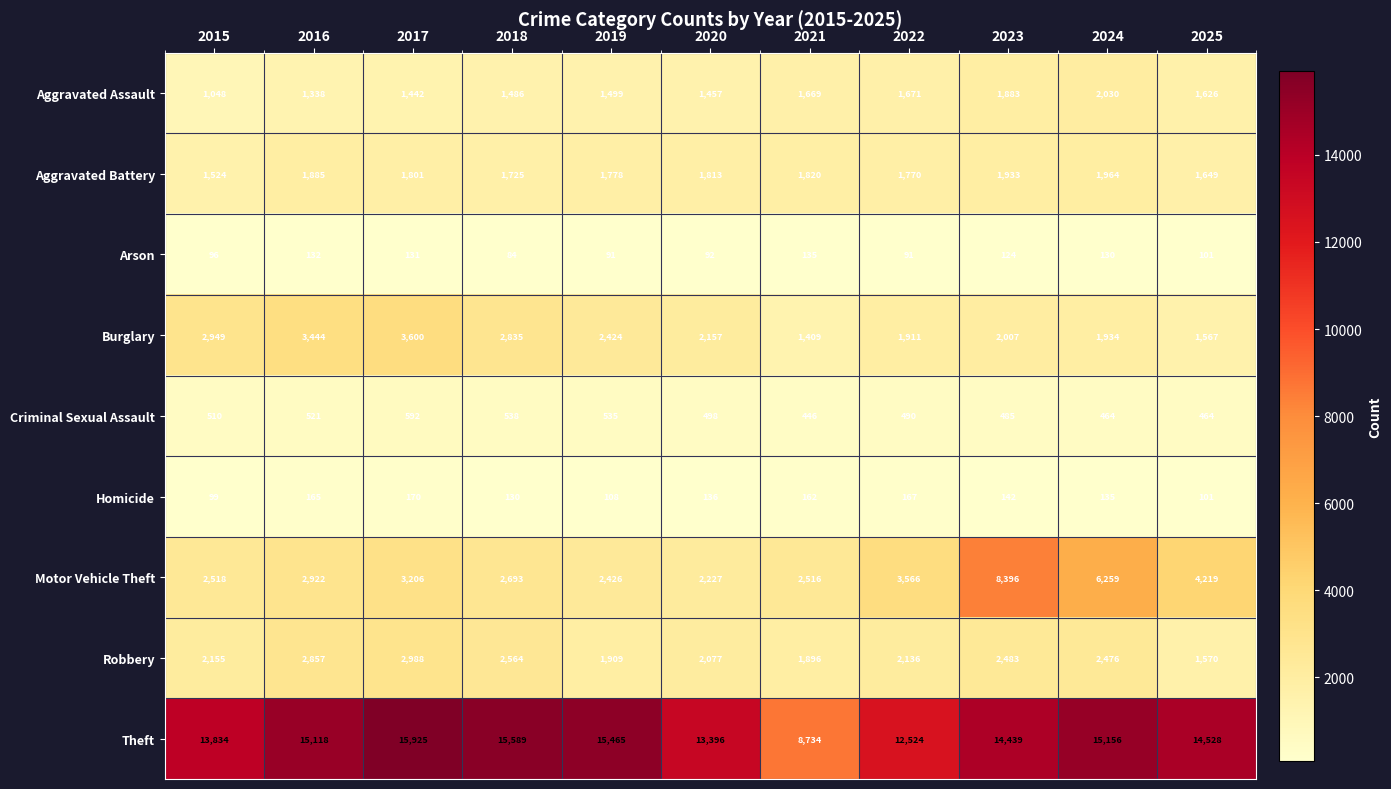

Which category has the highest value across all series?

2017